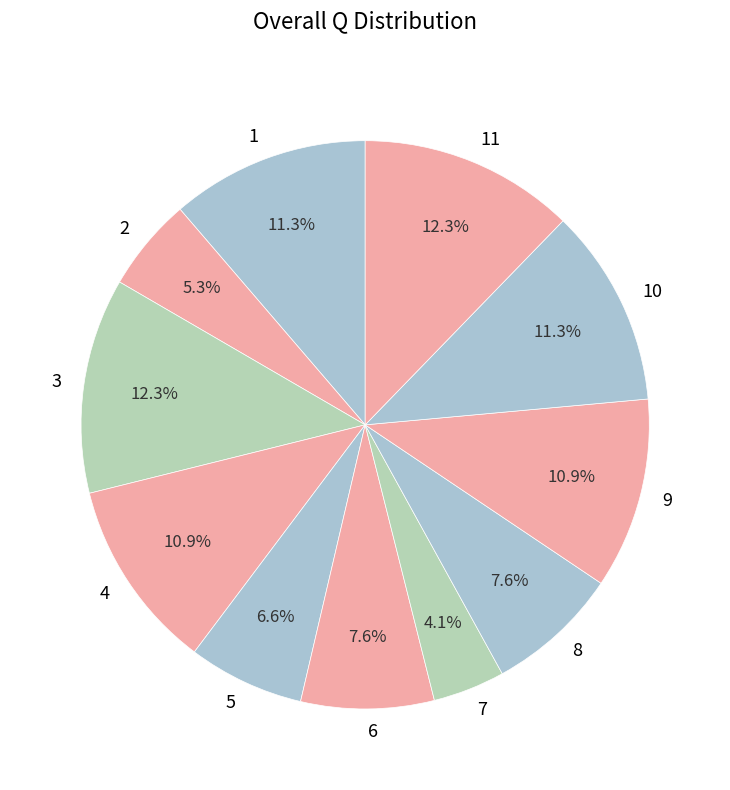

Count the number of slices in the pie.

11